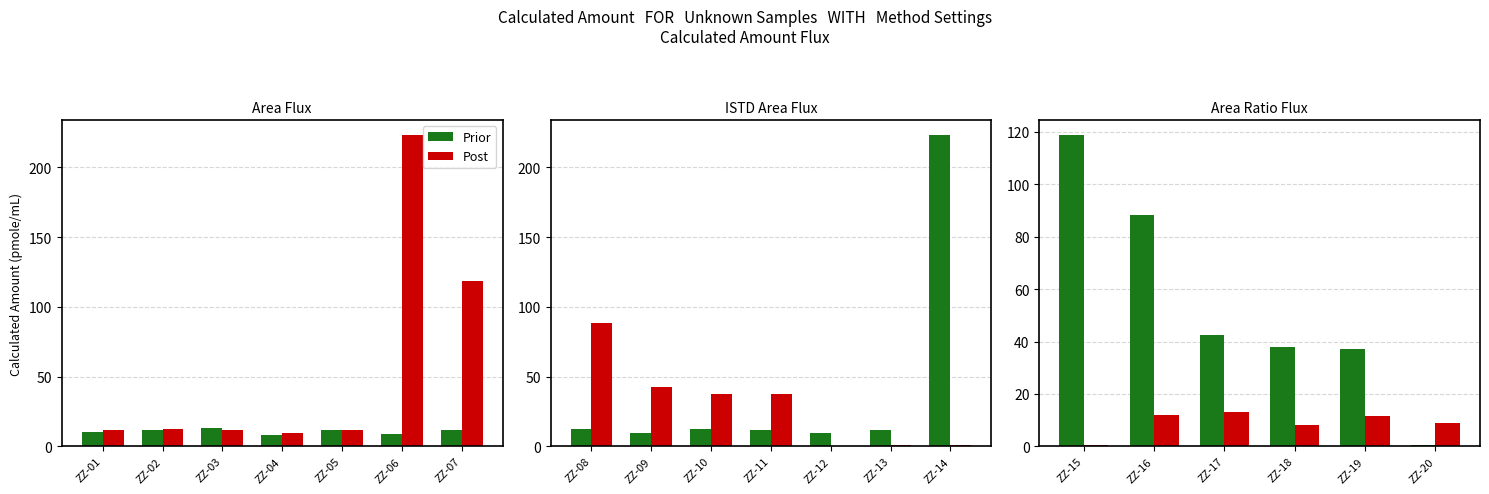

Is it true that Prior equals 23.7 at ZZ-17?

False